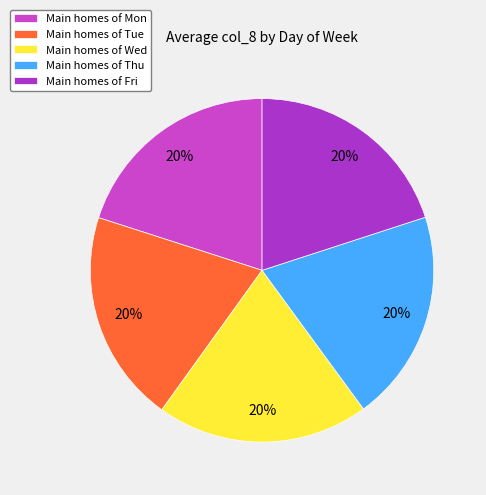

Which slice is the largest?

Mon